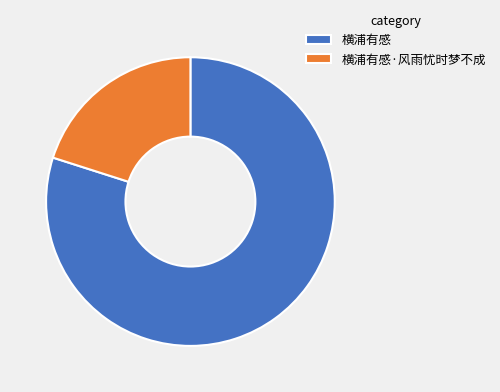

The 横浦有感·风雨忧时梦不成 slice represents 31% of the pie. True or false?

False